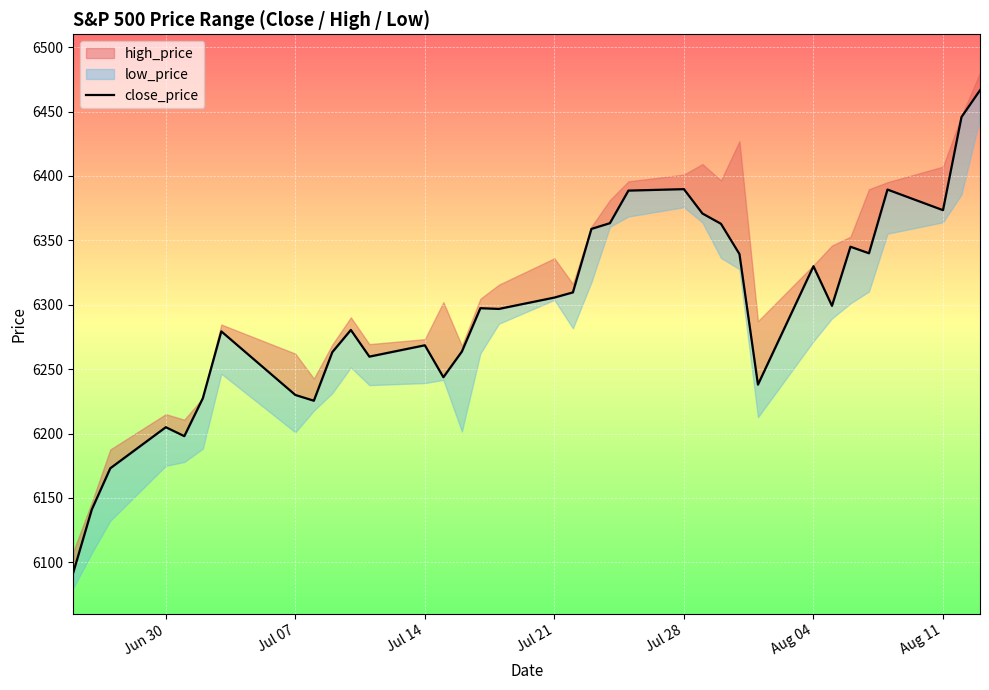

Reading left to right, list all the values displayed in this chart.

6092.2	6141.0	6173.1	6205.0	6198.0	6227.4	6279.4	6230.0	6225.5	6263.3	6280.5	6259.8	6268.6	6243.8	6263.7	6297.4	6296.8	6305.6	6309.6	6358.9	6363.4	6388.6	6389.8	6370.9	6362.9	6339.4	6238.0	6329.9	6299.2	6345.1	6340.0	6389.5	6373.5	6445.8	6466.6